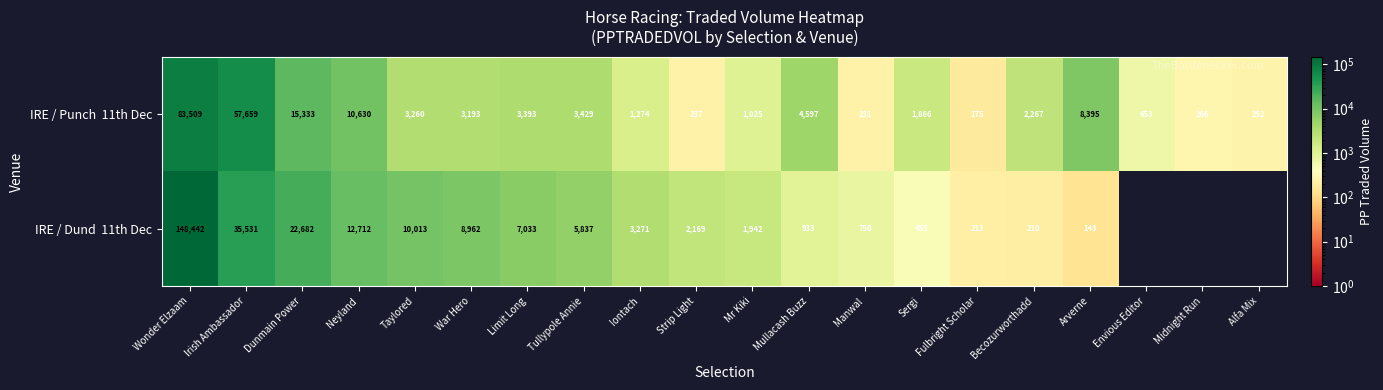

What is the sum of the IRE / Punch 11th Dec values at Midnight Run and Sergi?

2131.3